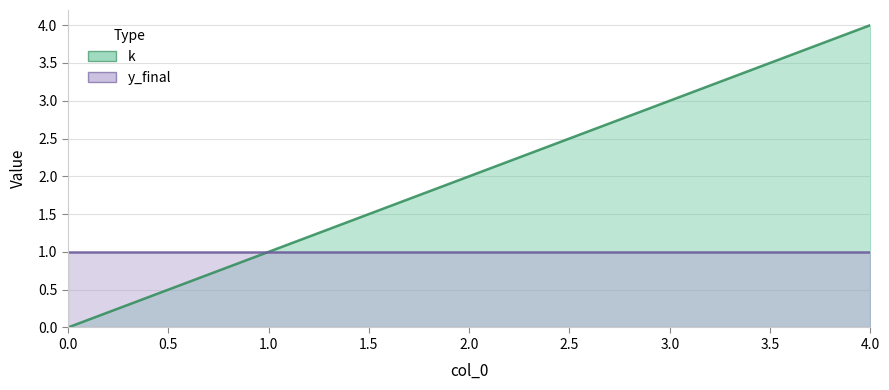

Where does the data first go above 2?

3